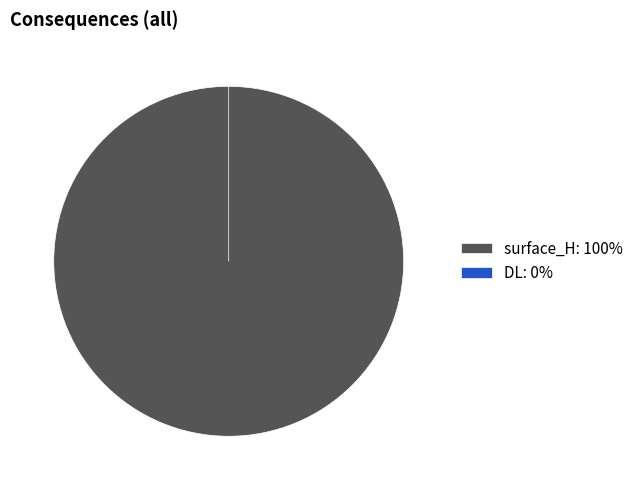

What is the total percentage of DL and surface_H?

100.0%